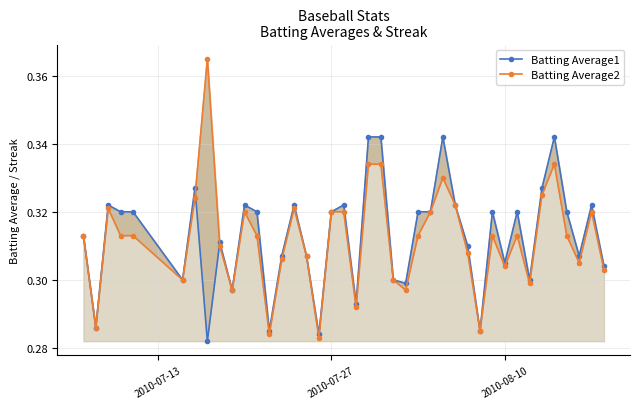

True or false: Batting Average2 has more than 1 interior local peaks.

True